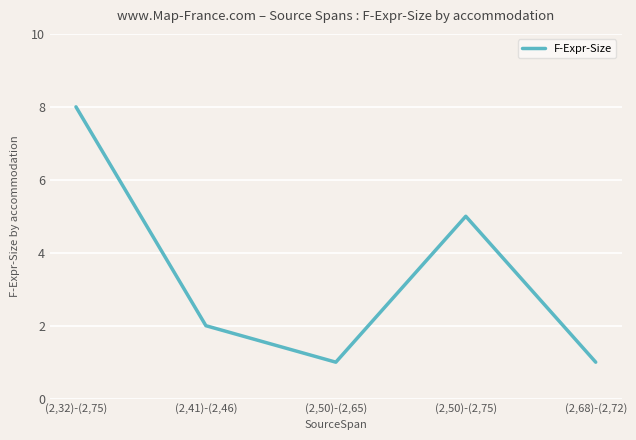

What position from the left is (2,68)-(2,72)?

5